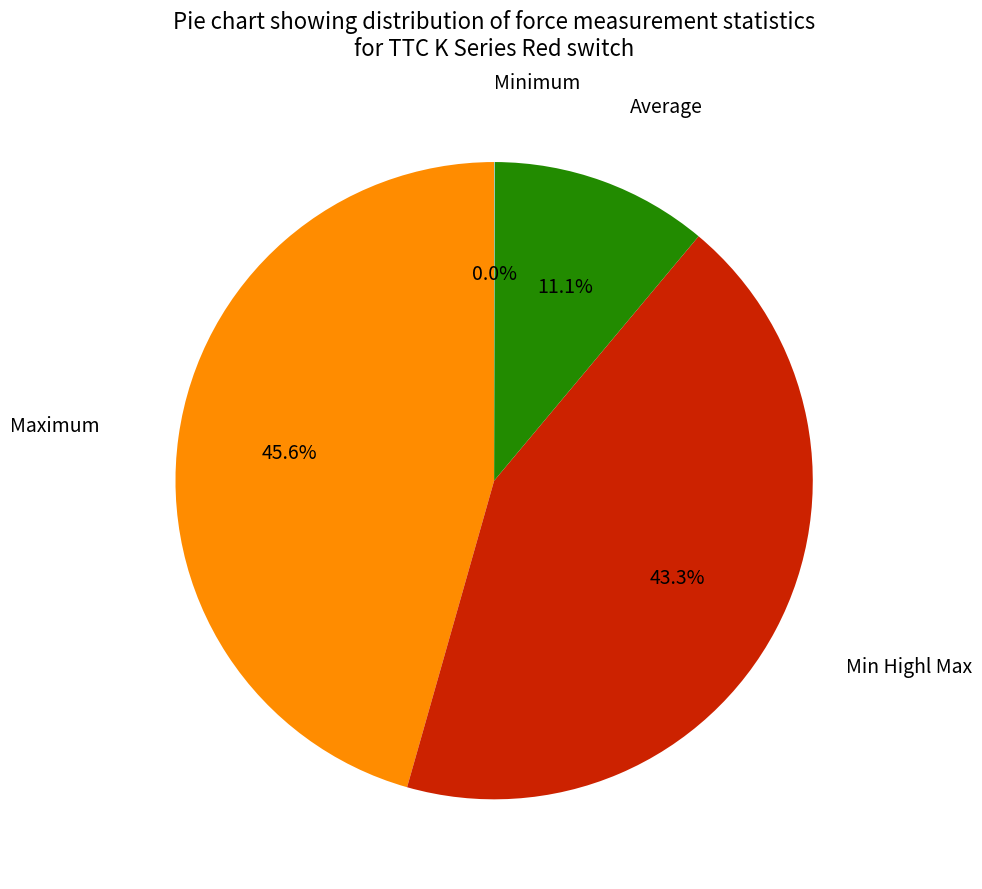

Is there any slice that represents more than half of the pie?

No